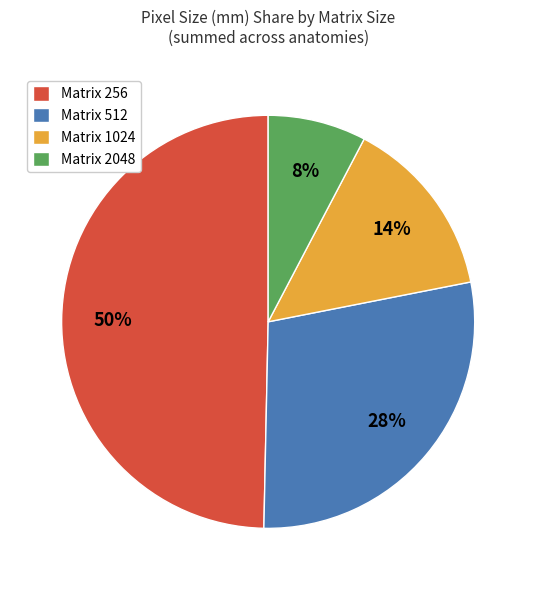

To the nearest percent, what is the combined percentage of Matrix 512 and Matrix 256?

78%